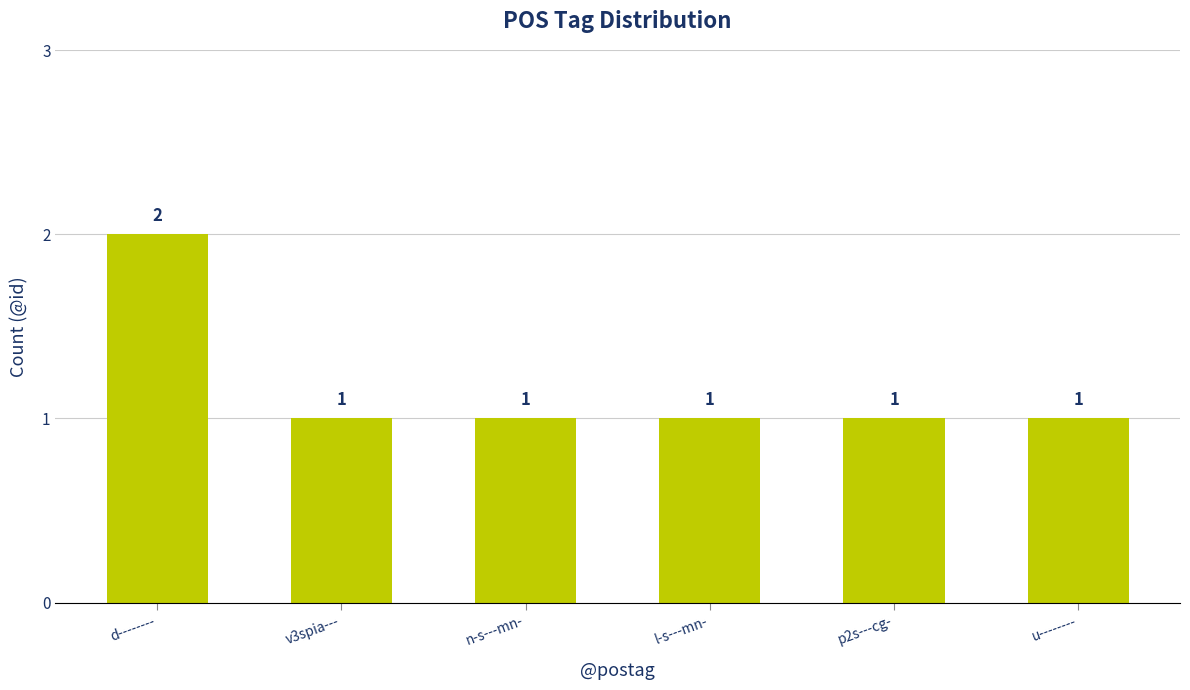

Reading right to left, extract all data points from this chart.

u--------=1	p2s---cg-=1	l-s---mn-=1	n-s---mn-=1	v3spia---=1	d--------=2